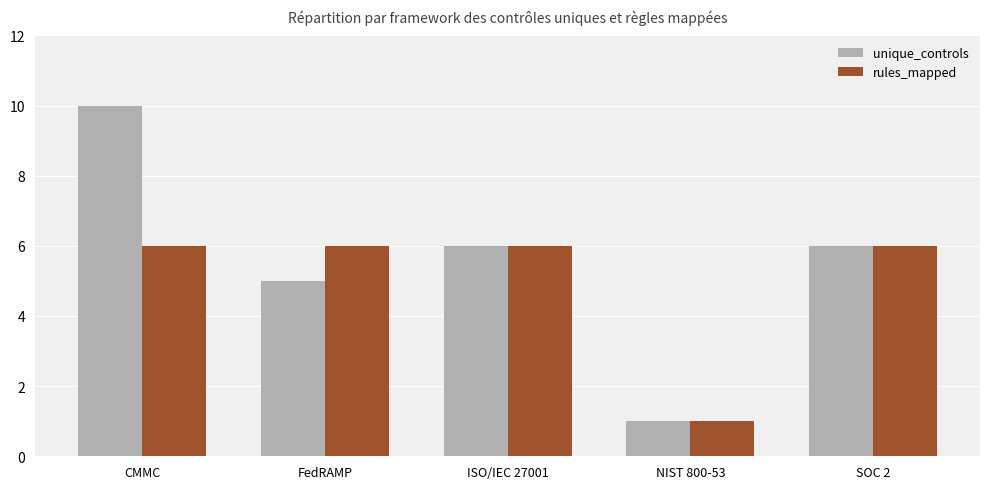

How many groups of bars are there?

5